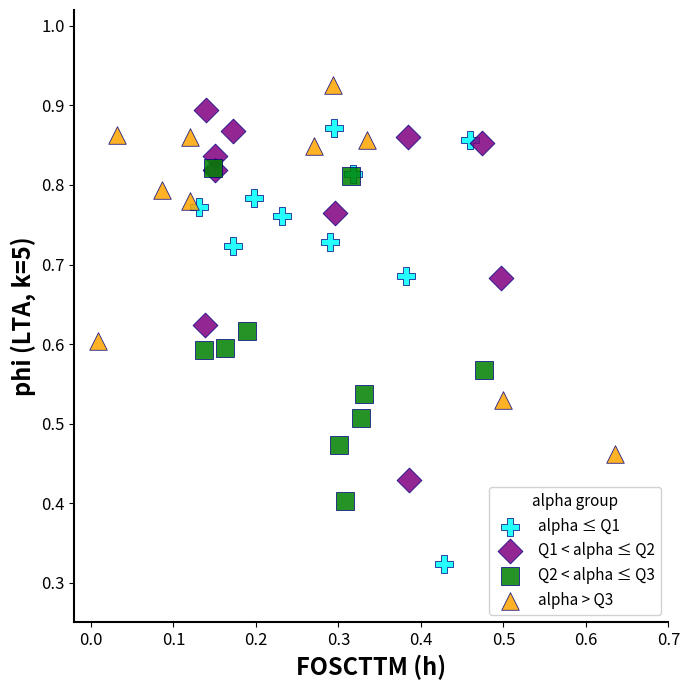

Which series reaches the maximum Y coordinate?

alpha > Q3